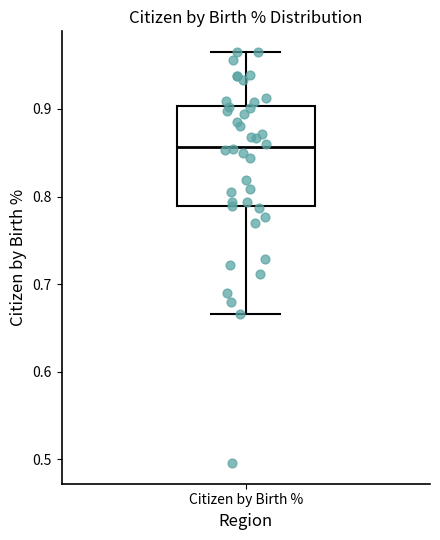

Read this box plot against the y-axis: the position of the median line, the range covered by the box, and the ends of both whiskers. The values are not printed on the chart, so give them approximately, as read against the axis.

median 0.86, box 0.79 to 0.90, whiskers 0.67 to 0.97